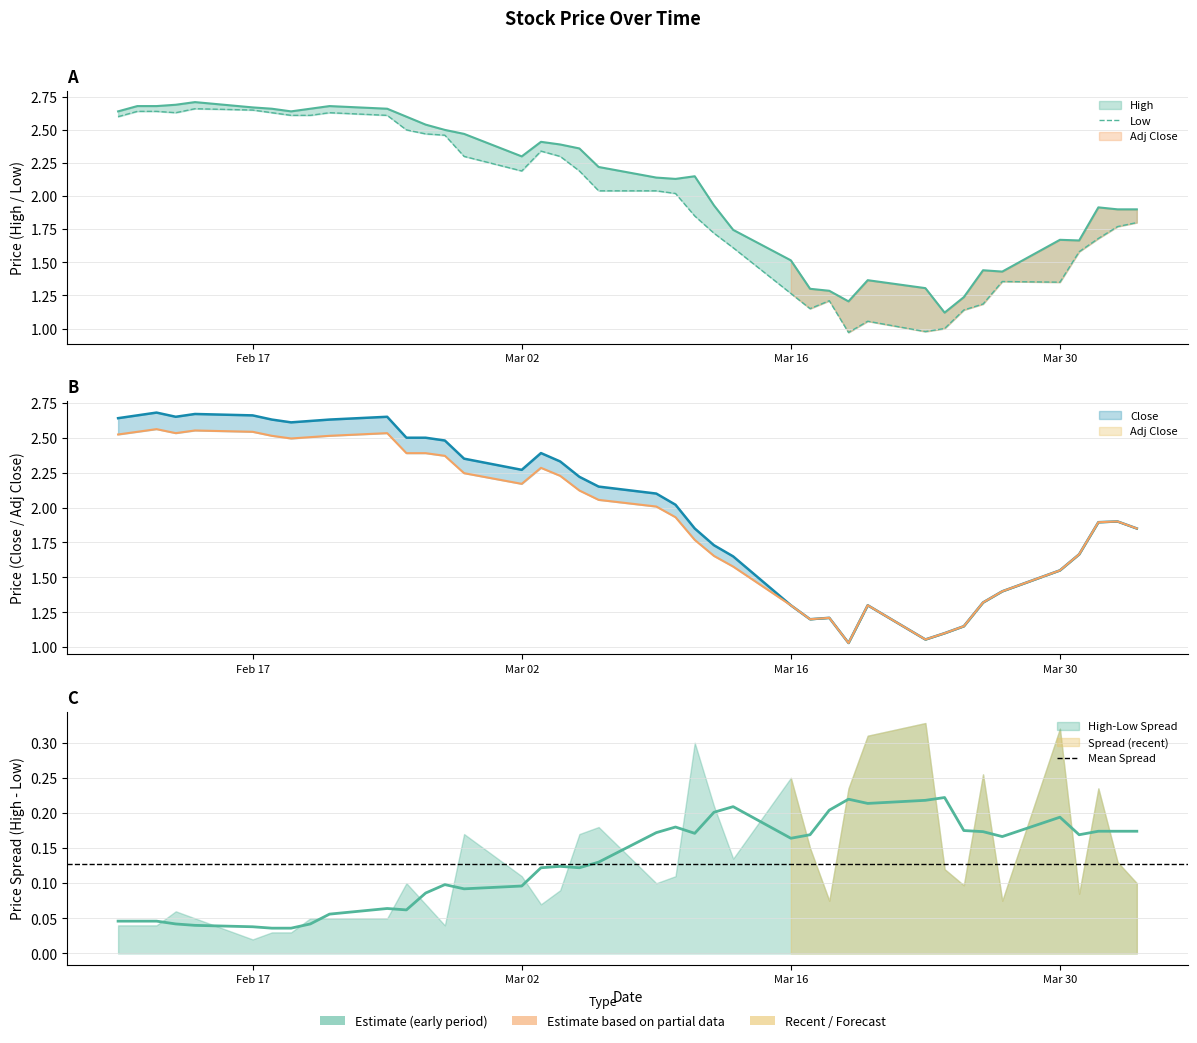

How many values in the Low series exceed 2?

22